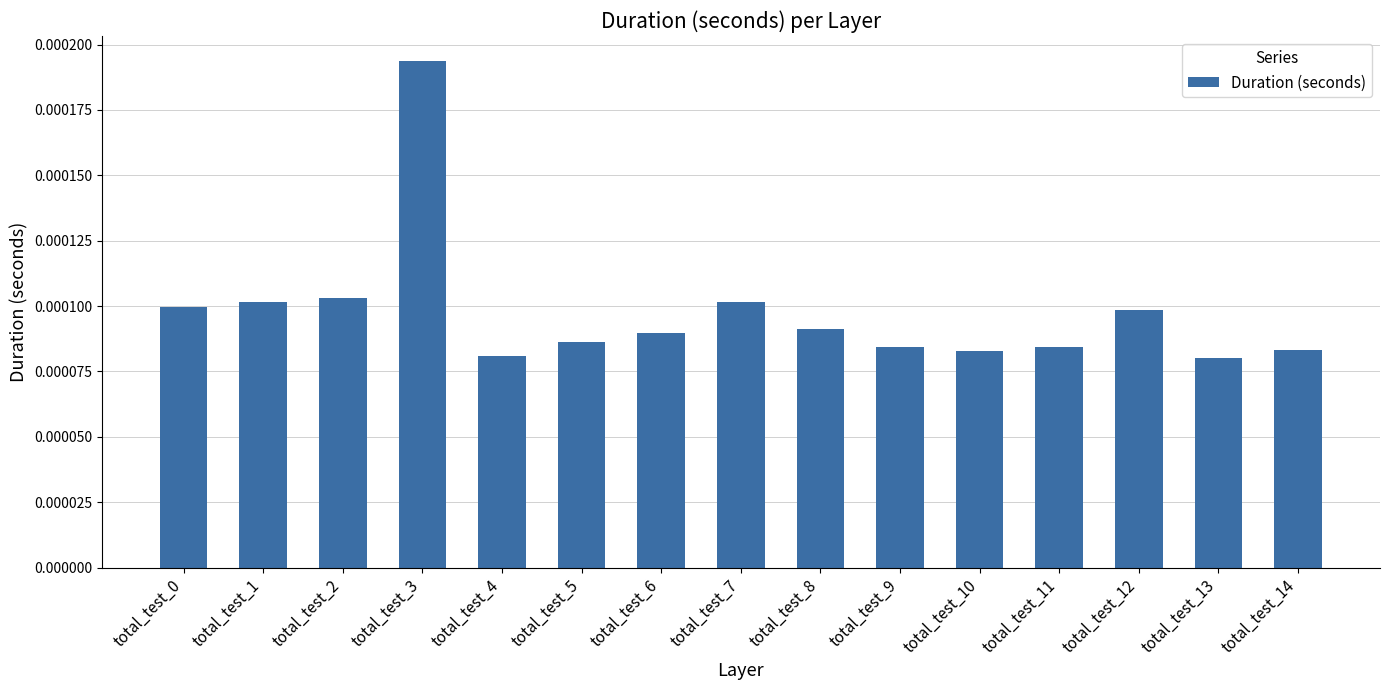

Count the values in the range 0 to 1.

15